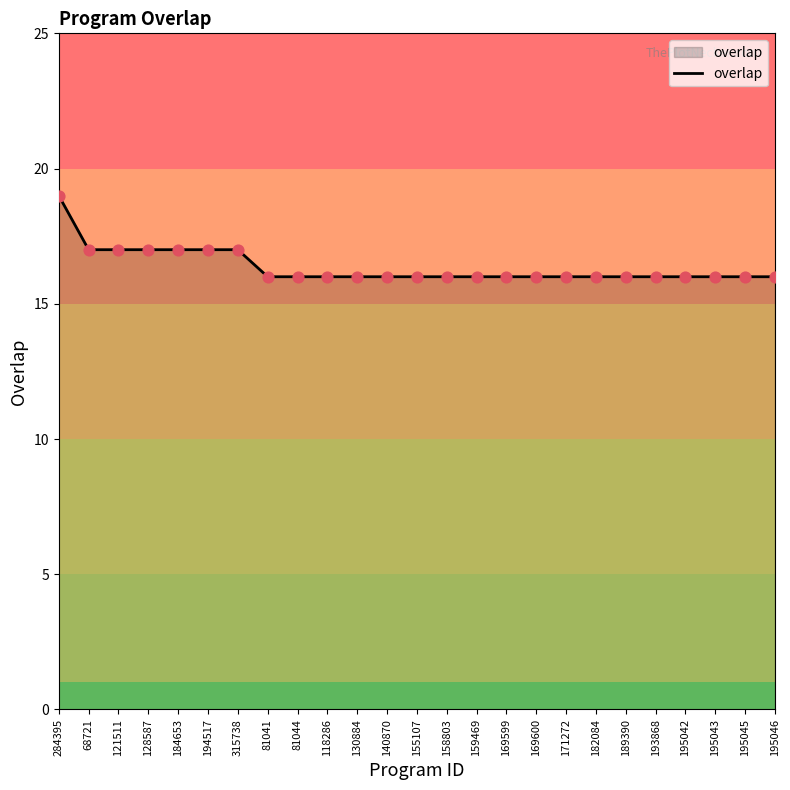

Approximately how many times larger is the value at 194517 compared to 159469?

1.1